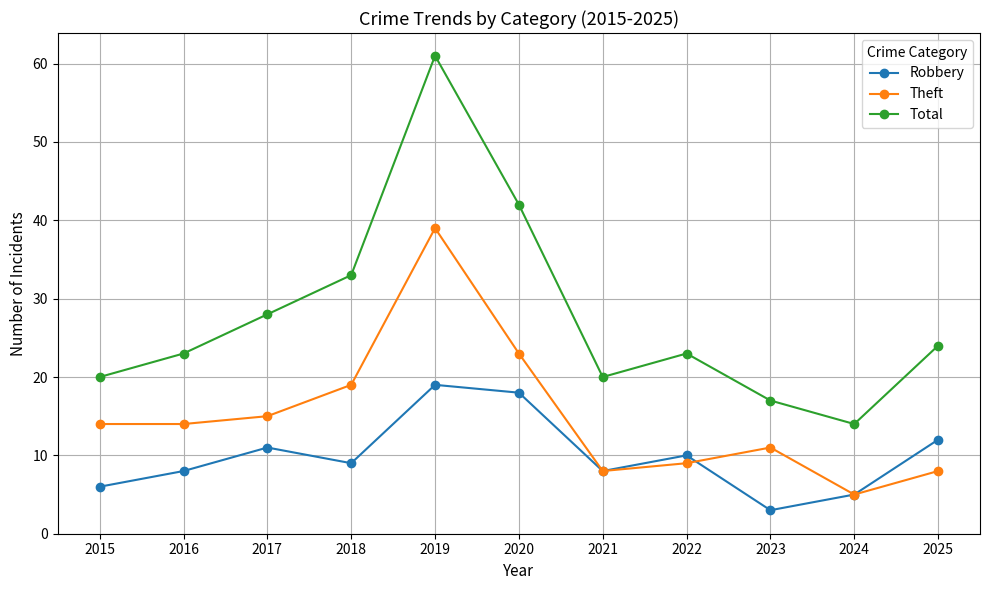

How many lines are shown in the chart?

3